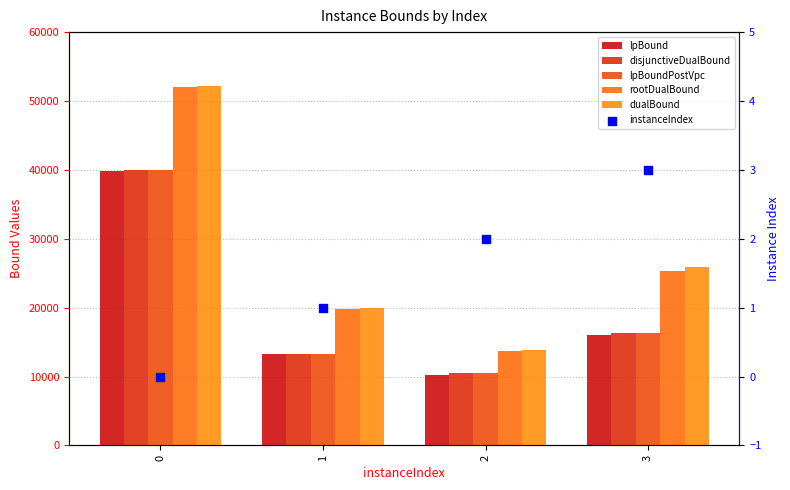

Which series contains the lowest Y value?

instanceIndex